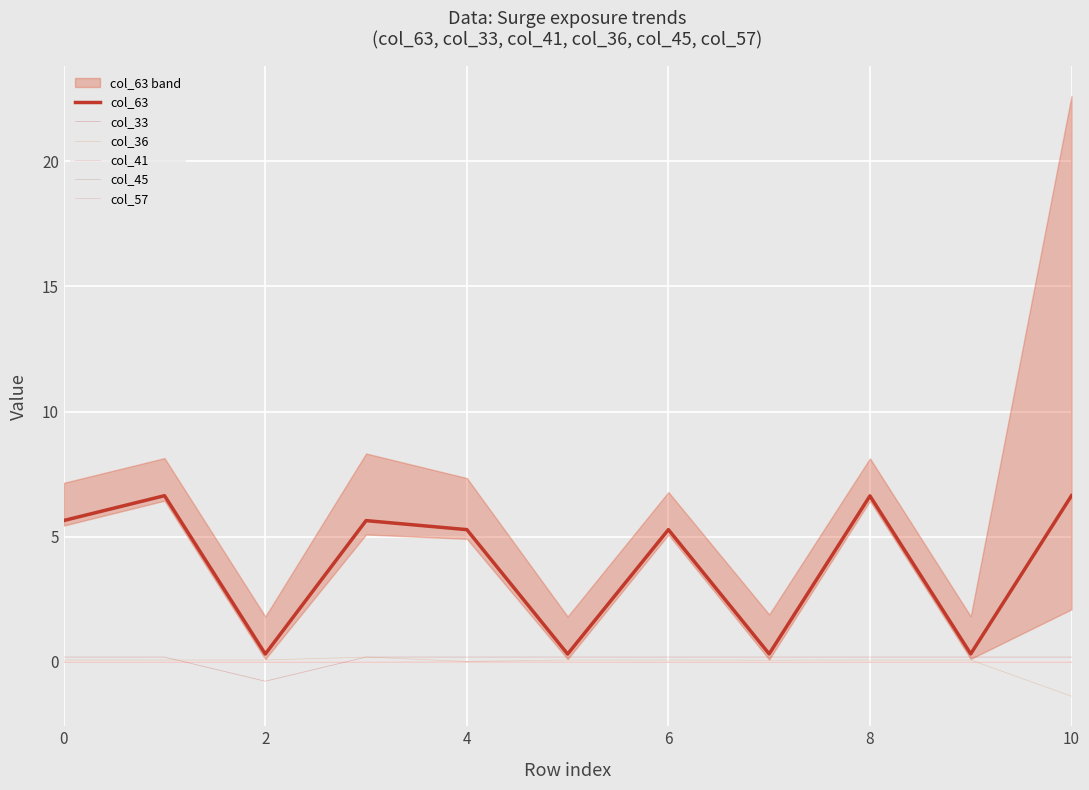

Rank the series at 8 from lowest to highest value.

col_41, col_45, col_57, col_36, col_33, col_63